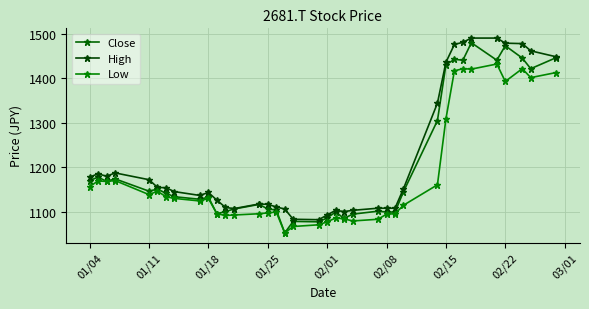

List the series in order of their peak value, lowest first.

Low, Close, High